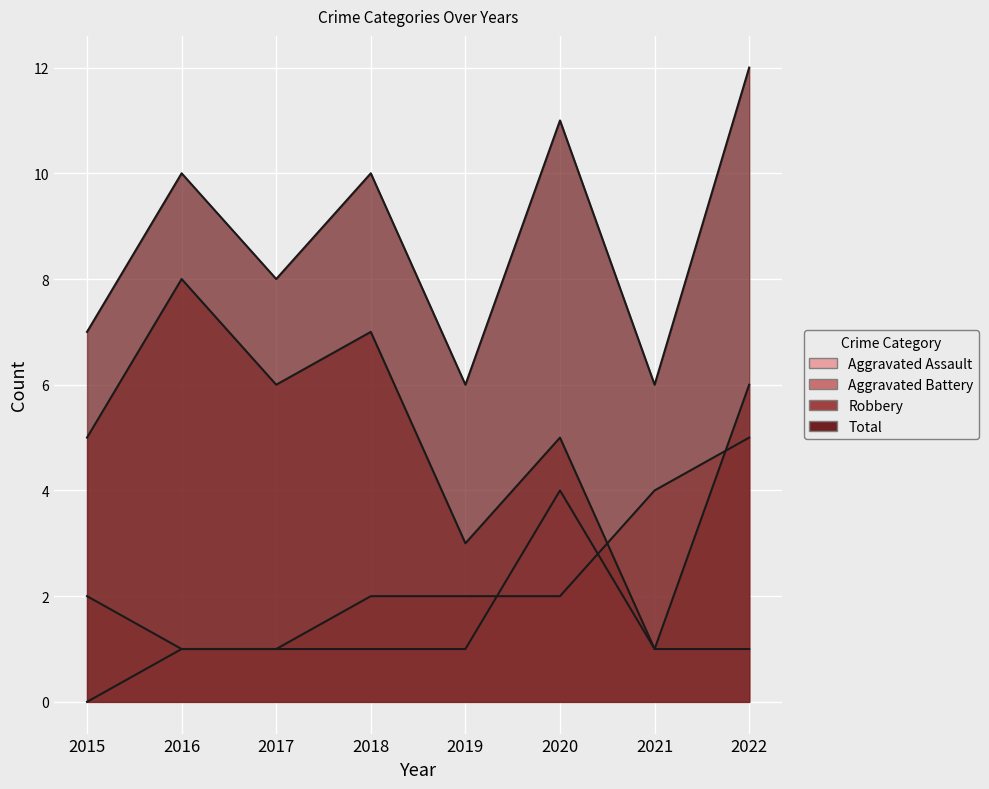

What is the approximate value of Aggravated Battery at 2017?

1